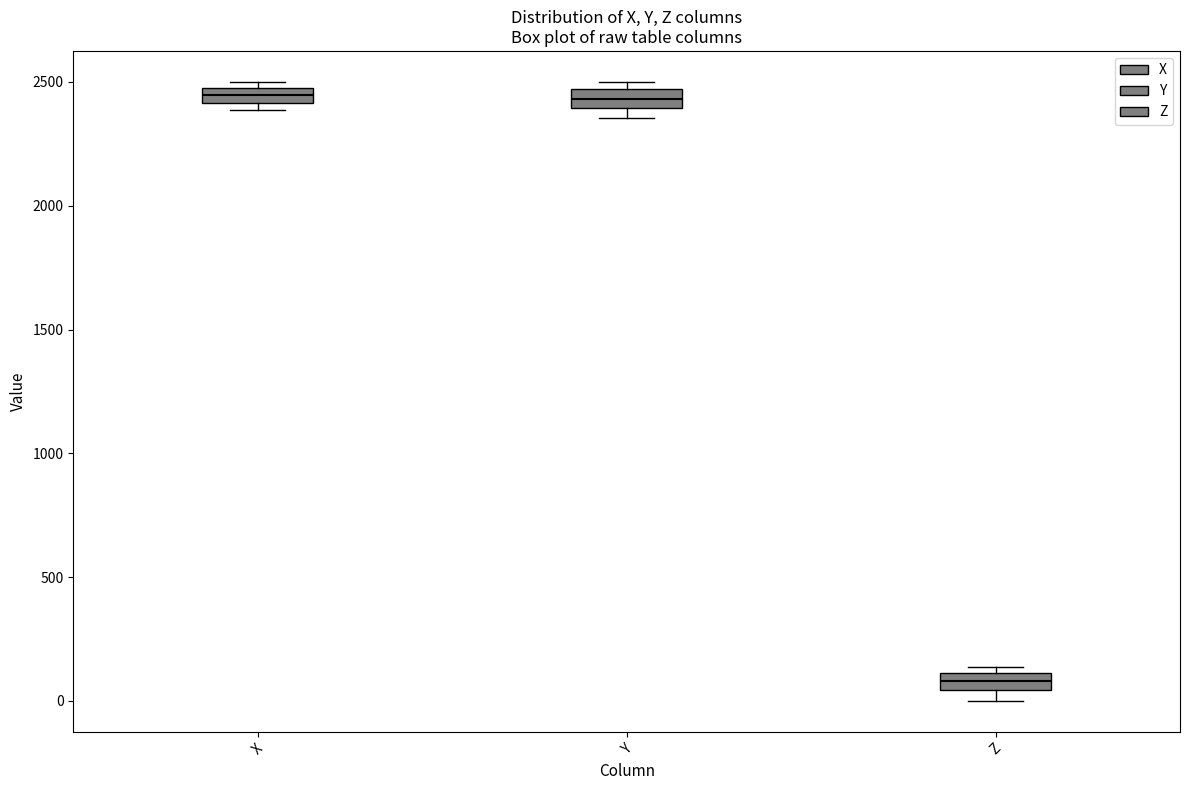

Which box has the lowest median line?

Z